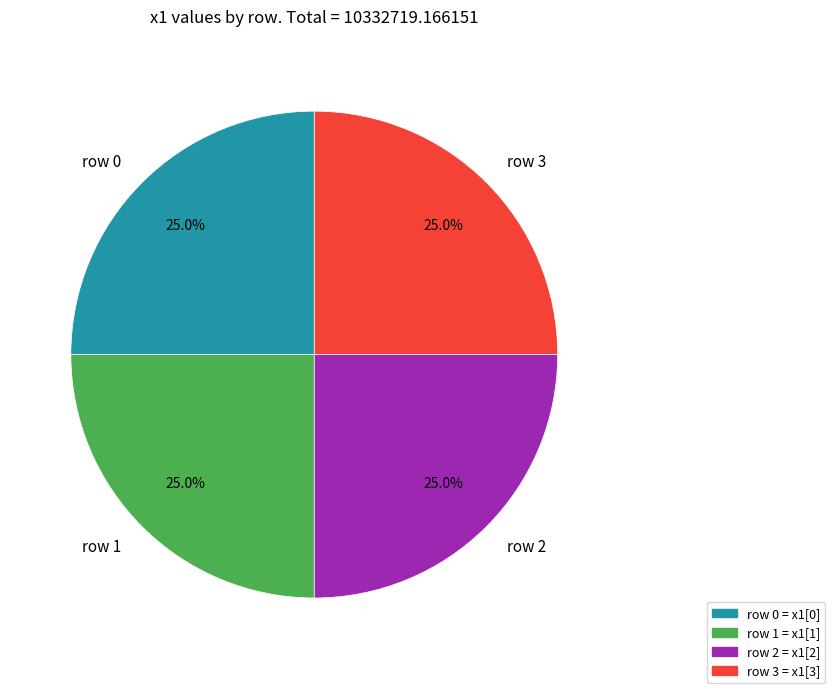

How many segments does this pie chart have?

4